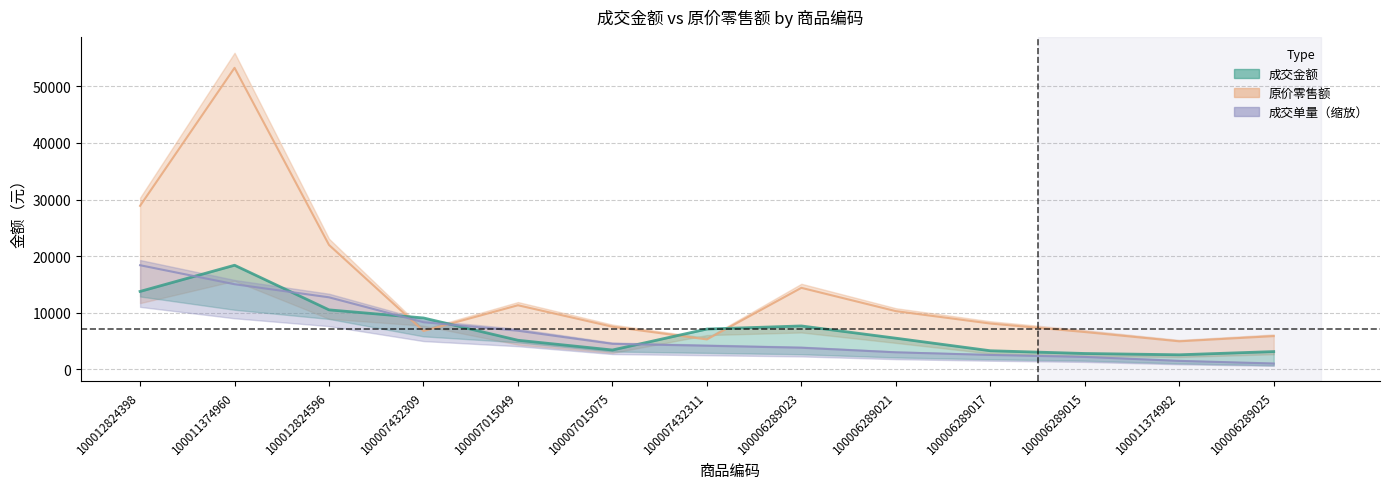

What is the sum of the 成交金额 values at 100011374960 and 100007015049?

23544.6